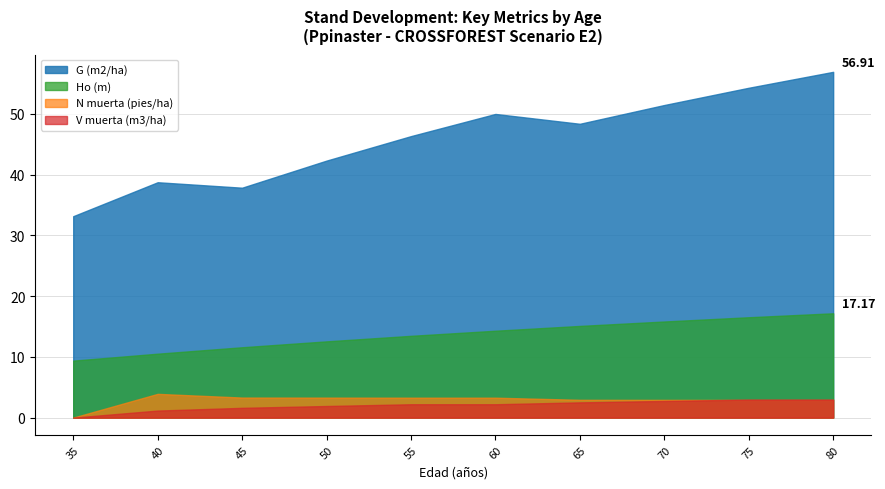

What is the value of the Ho (m) point at the 2nd from the left?

10.5